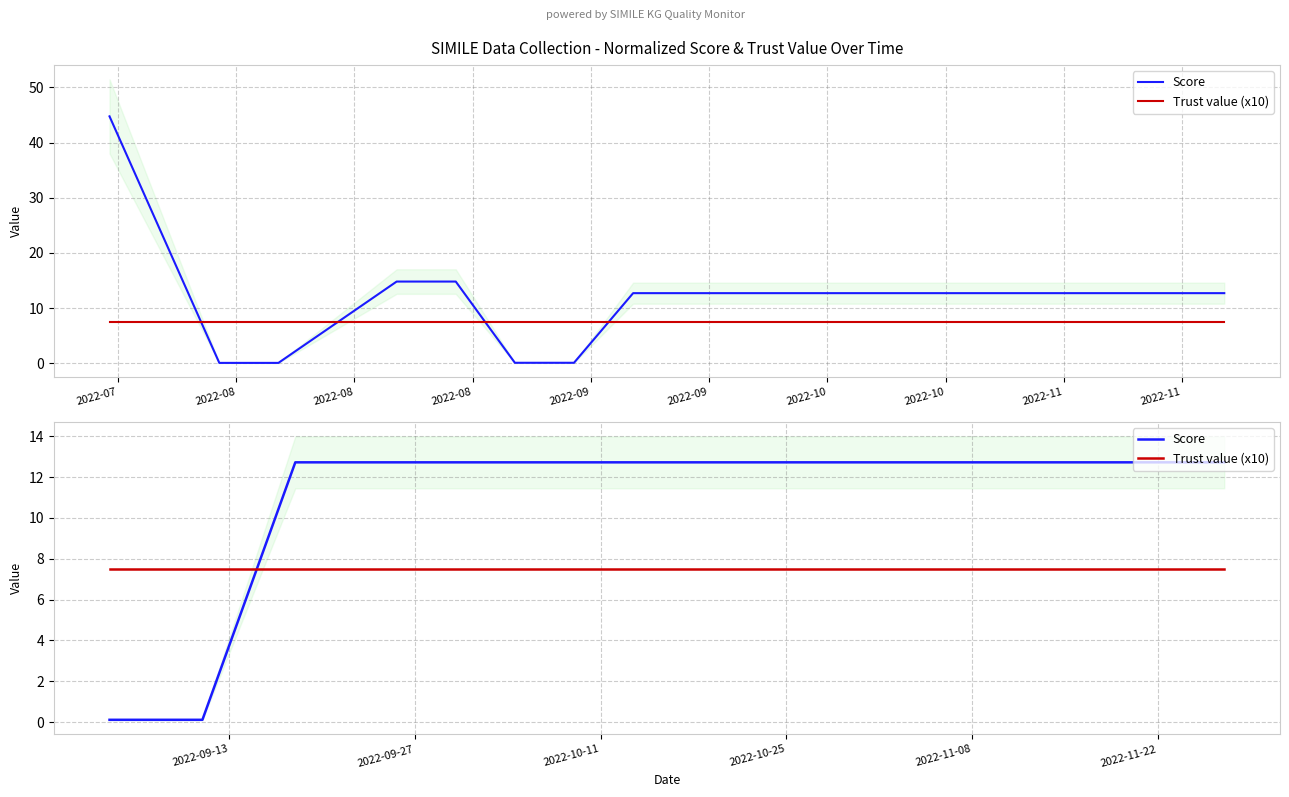

Rank the series by their maximum value, from lowest to highest.

Trust value (x10), Score